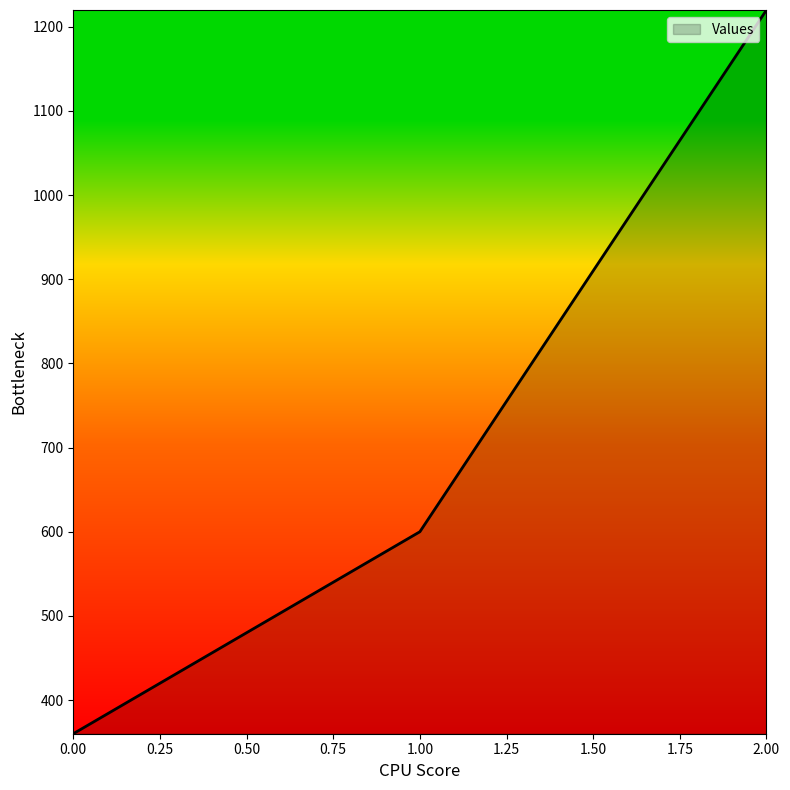

What is the minimum value shown in the chart?

360